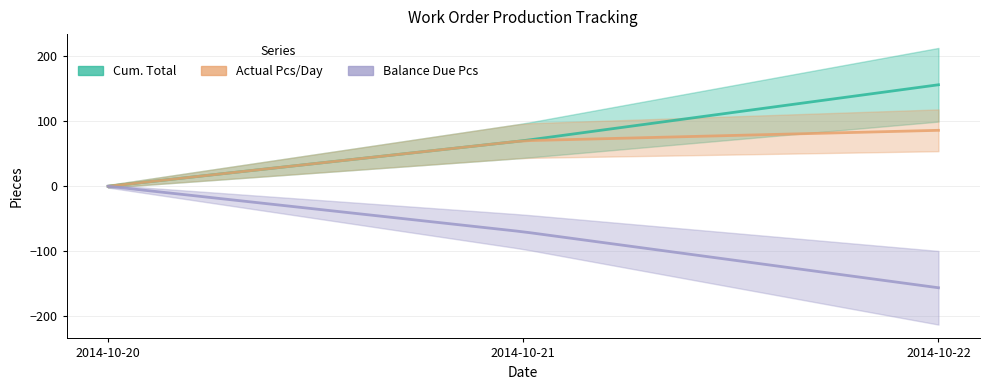

The value of Actual Pcs/Day at 2014-10-20 is -26. True or false?

False